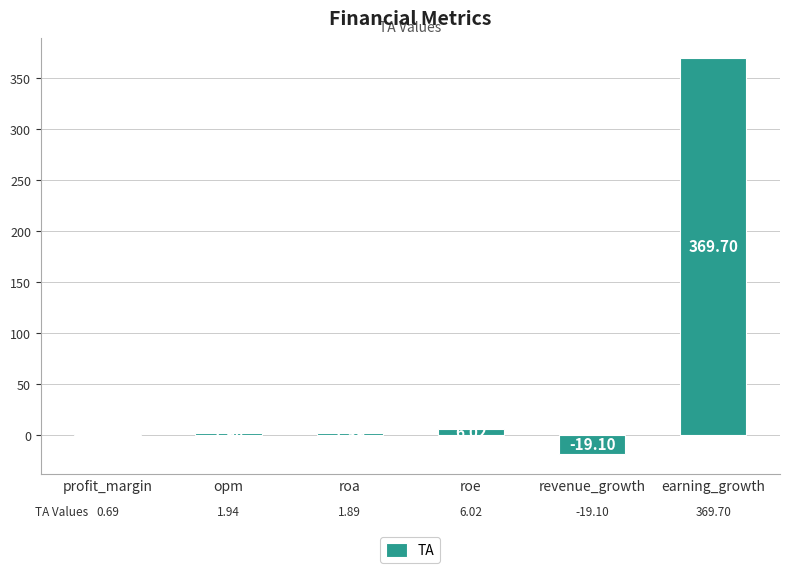

Count the number of categories in the chart.

6